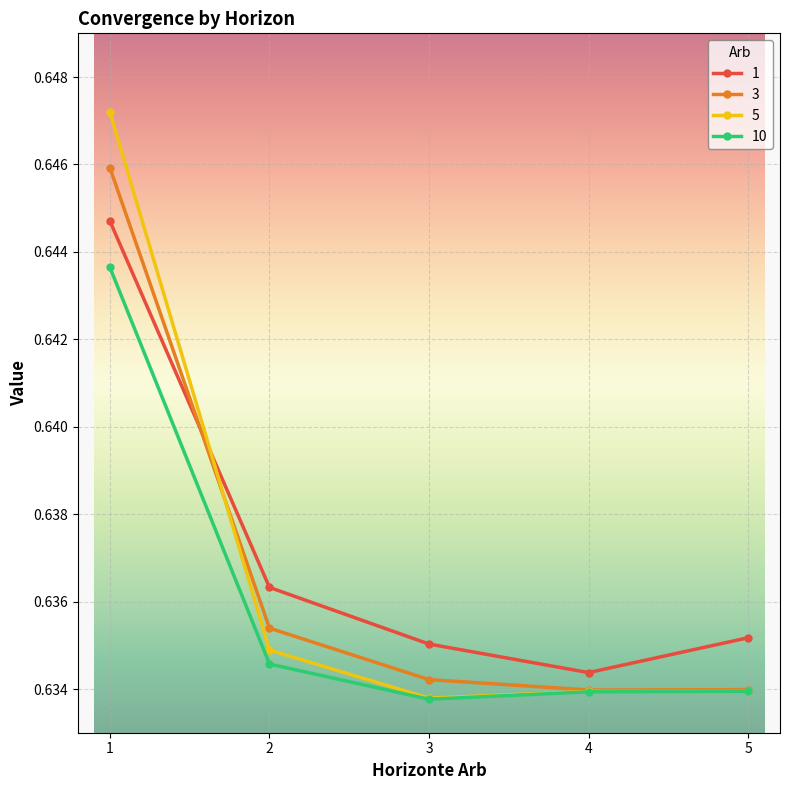

How many 10 values are between 0 and 1?

5